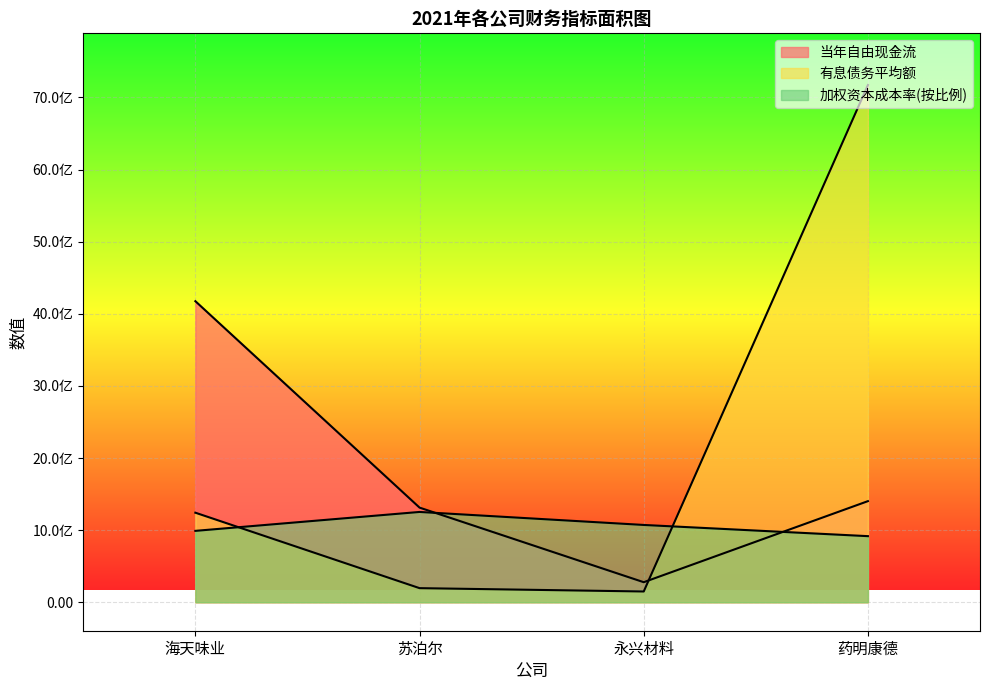

Reading left to right, list all the values displayed in this chart.

当年自由现金流: 海天味业=4174523194.5	苏泊尔=1312404990.2	永兴材料=278344963.6	药明康德=1402046451.9
有息债务平均额: 海天味业=1241910240.0	苏泊尔=195869134.7	永兴材料=149663640.1	药明康德=7171190446.3
加权资本成本率: 海天味业=990204519.4	苏泊尔=1252356958.3	永兴材料=1072119206.9	药明康德=916770650.5